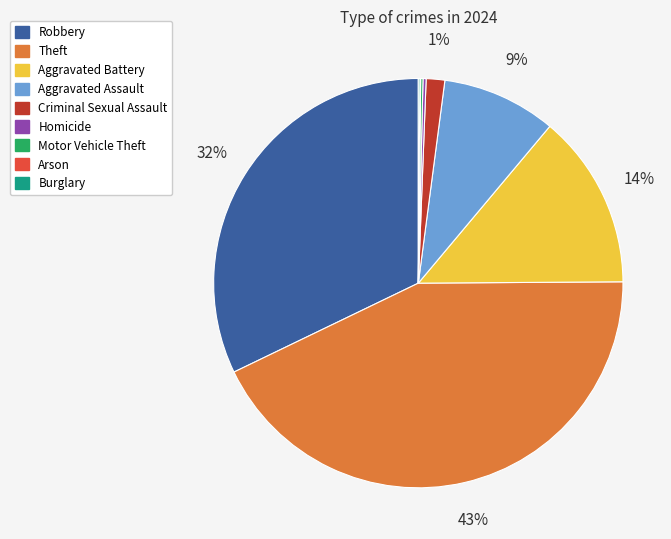

What is the largest slice in the pie chart?

Theft